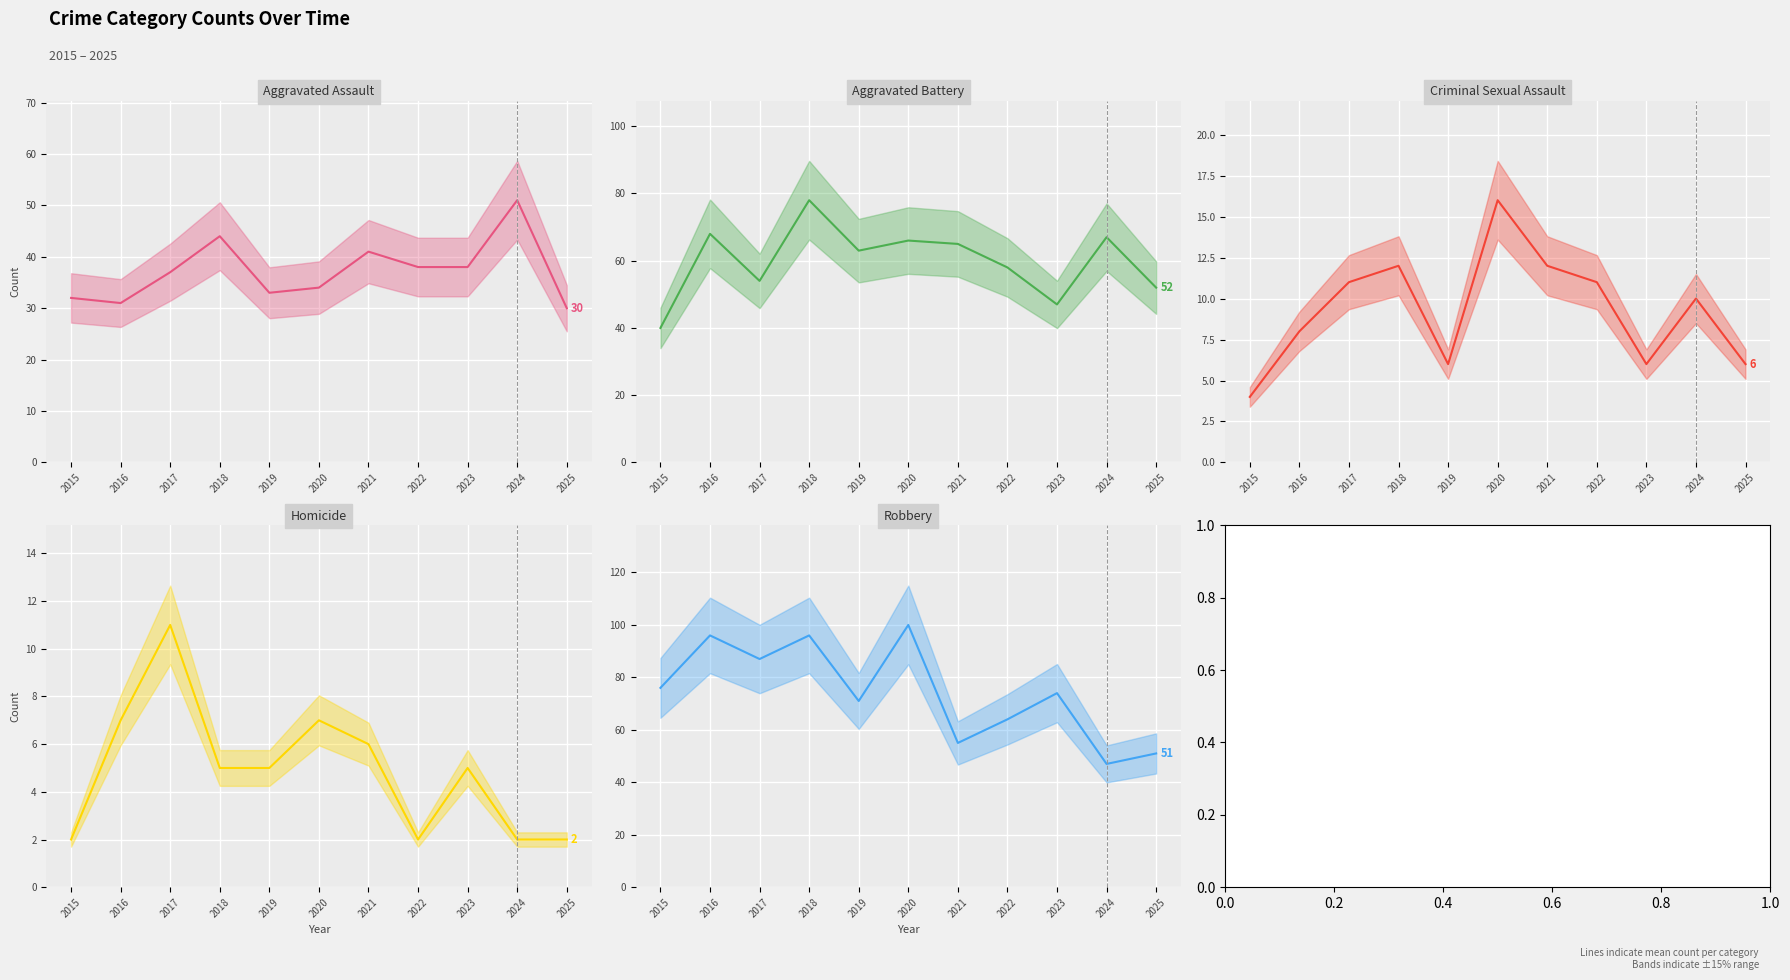

The Robbery series shows 32 at 2024. True or false?

False